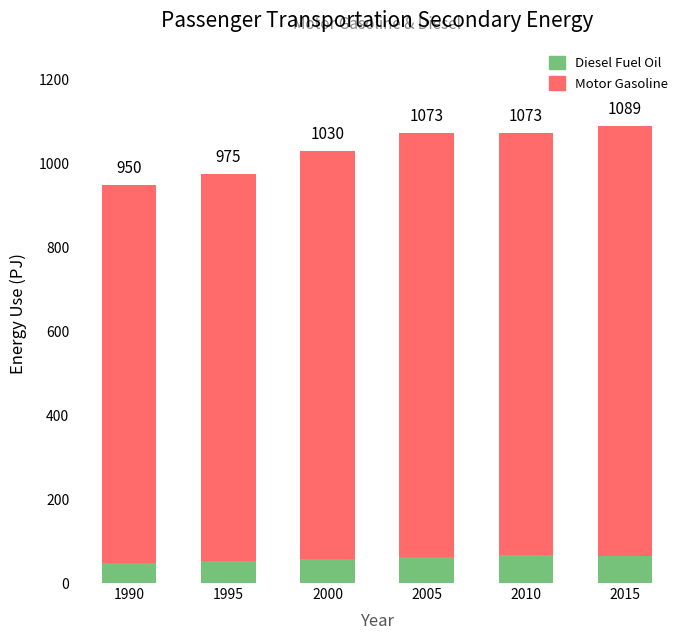

Are the bars horizontal?

No